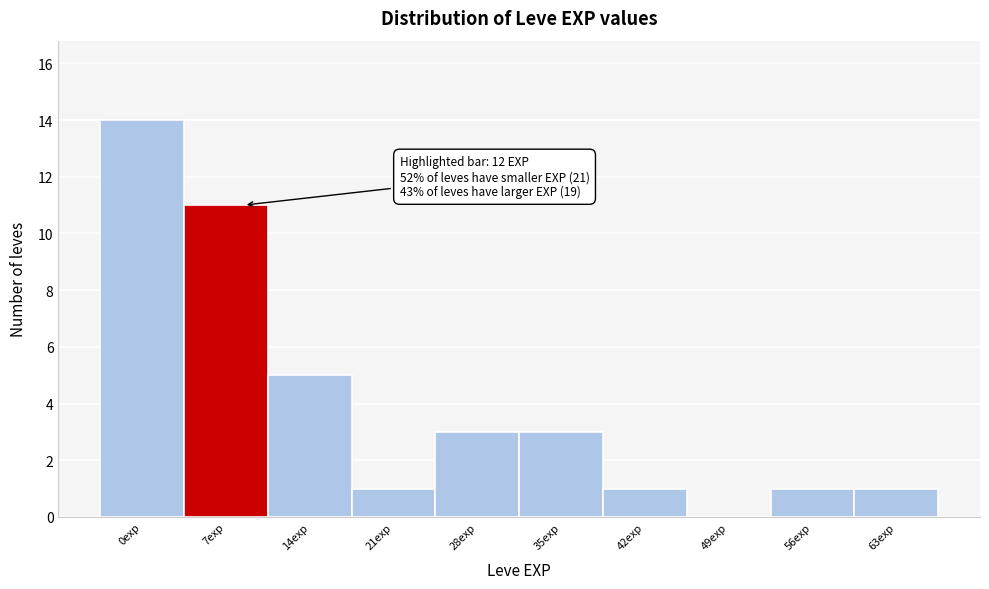

Reading left to right, transcribe all the data shown in this chart.

0exp=14	7exp=11	14exp=5	21exp=1	28exp=3	35exp=3	42exp=1	49exp=0	56exp=1	63exp=1